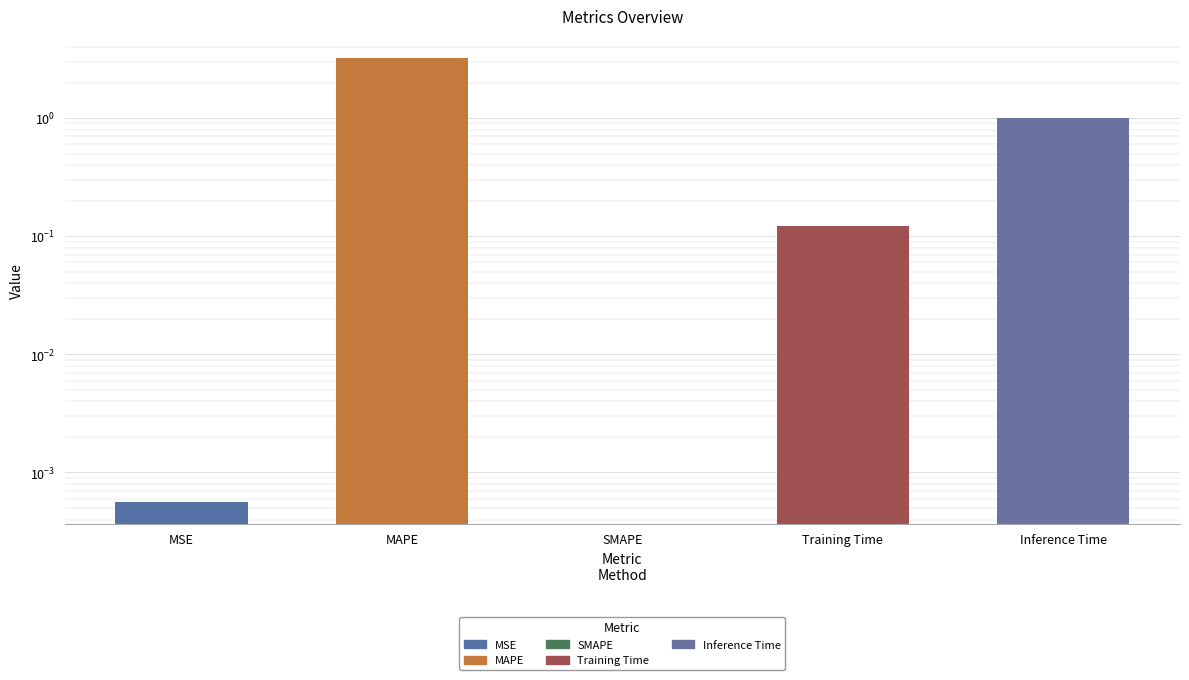

Rank the categories by value from lowest to highest.

SMAPE, MSE, Training Time, Inference Time, MAPE